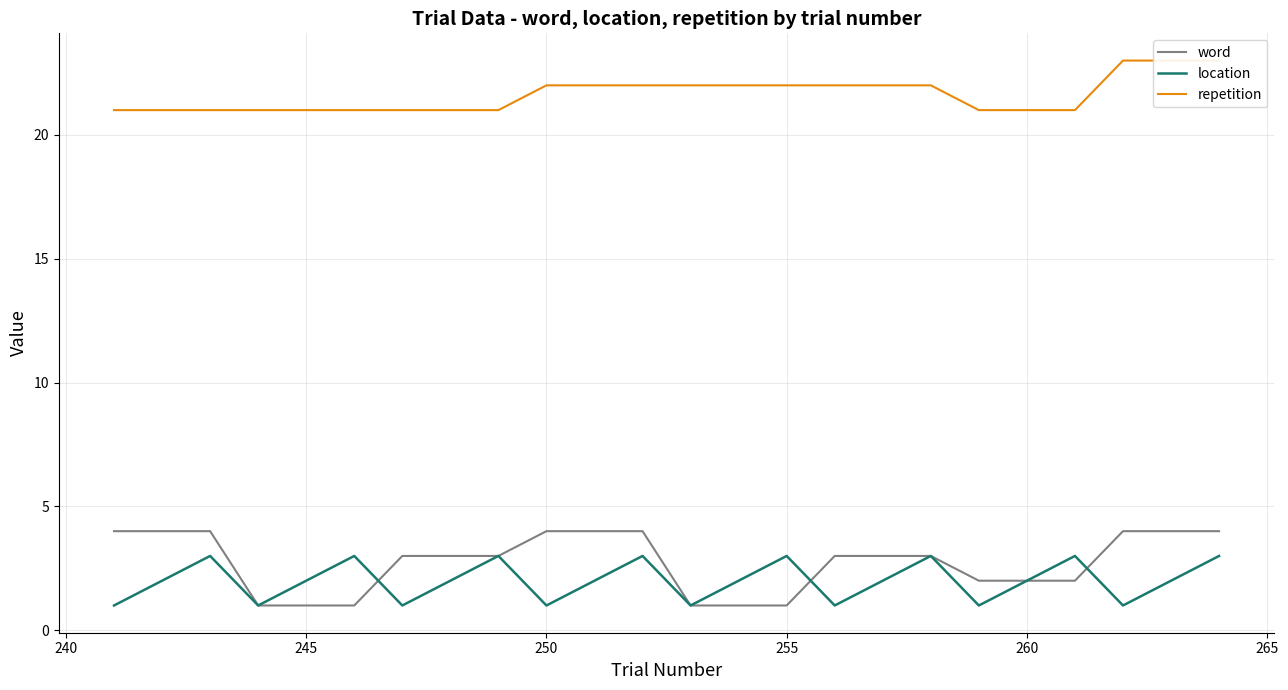

True or false: location and repetition intersect in this chart.

False